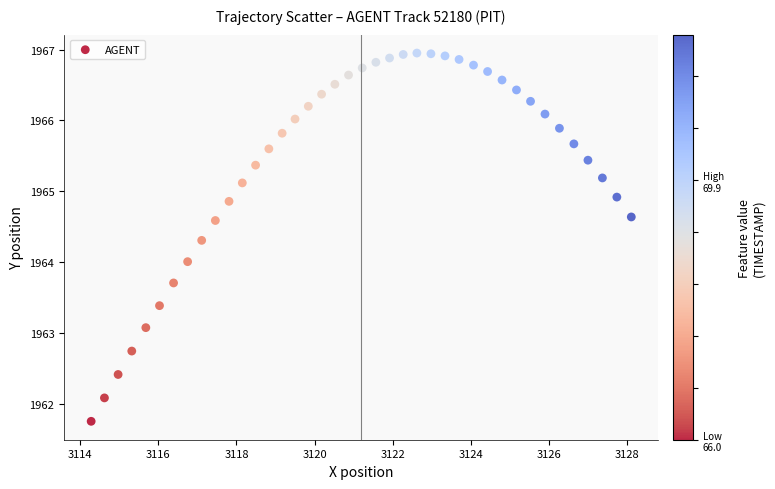

What is the range of Y values (max minus min)?

5.2